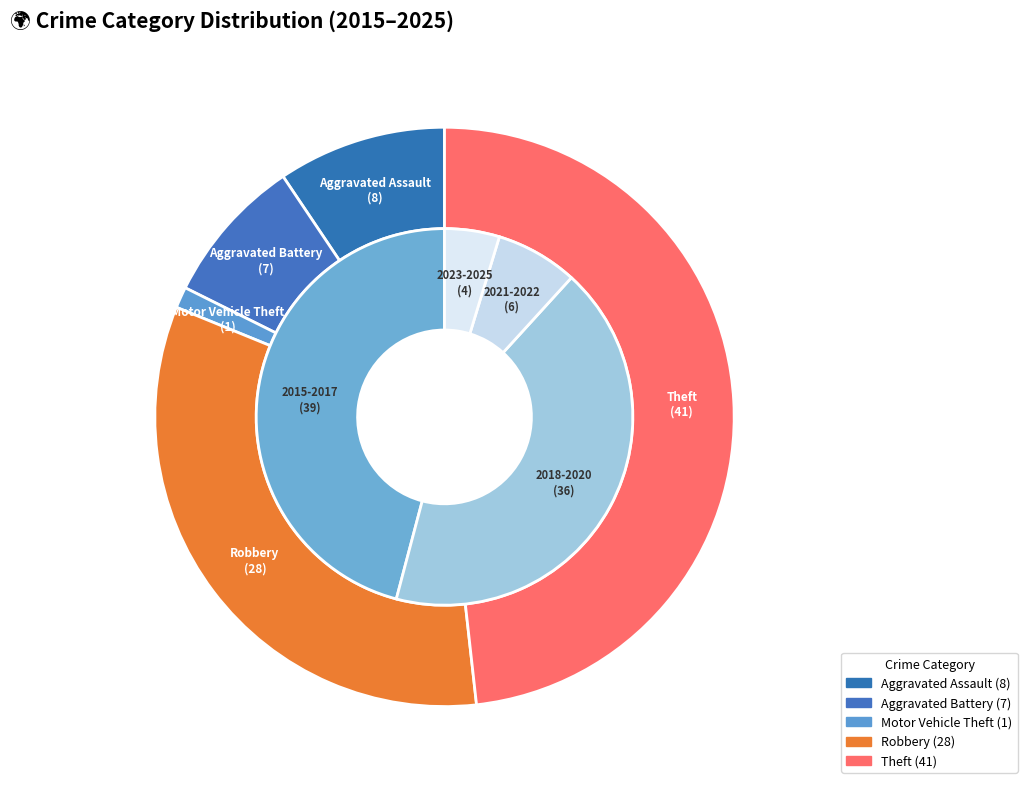

What percentage is the Aggravated Assault slice, to the nearest percent?

9%